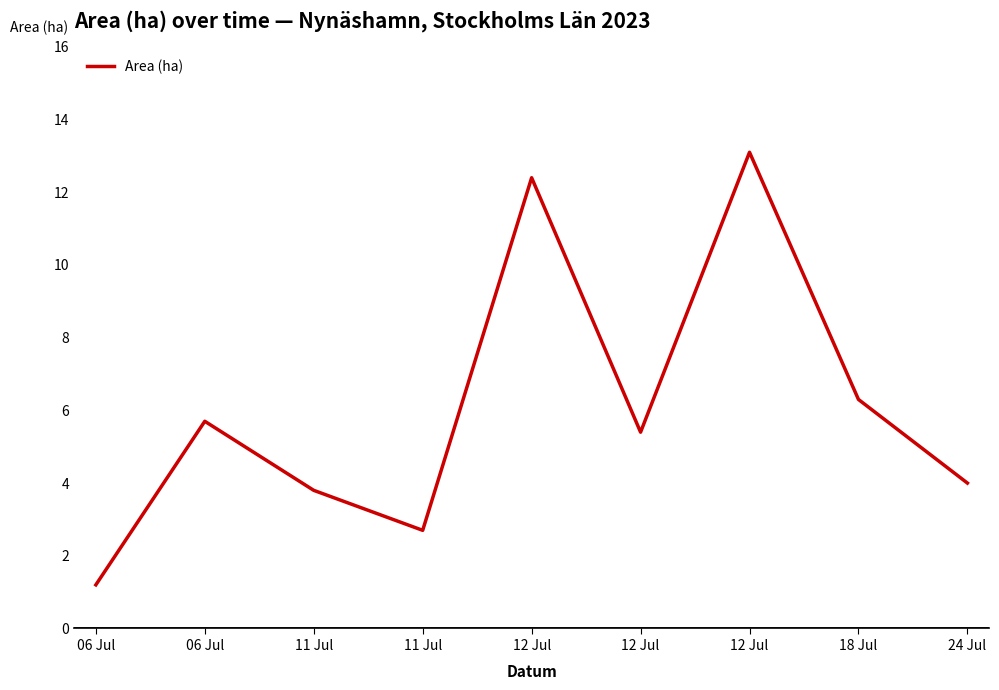

What value does the data have at 12 Jul?

12.4